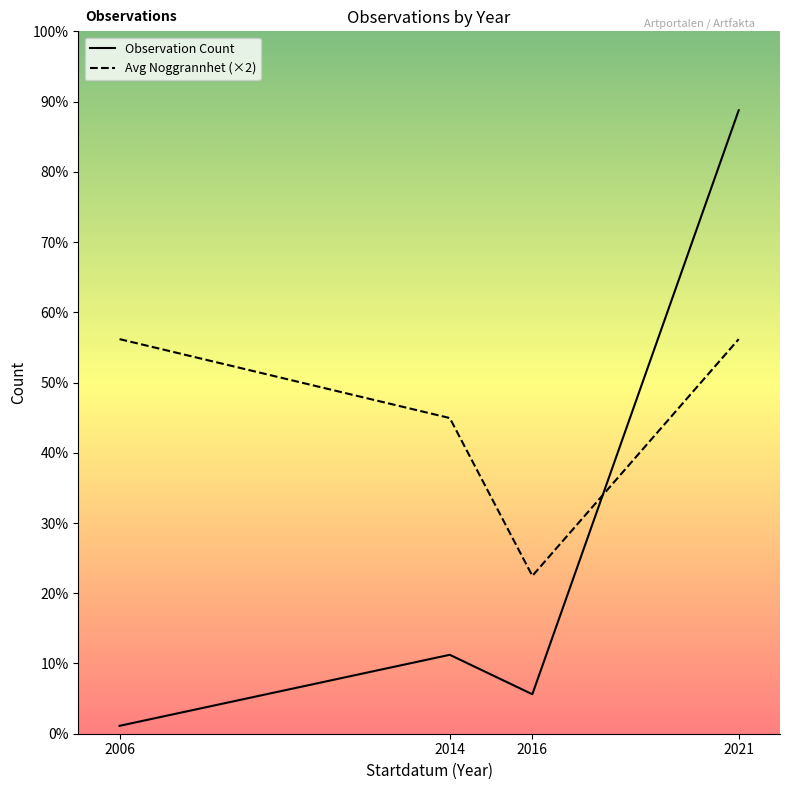

Reading left to right, what are all the values shown in this chart?

Observation Count: 1	10	5	79
Avg Noggrannhet (×2): 50	40	20	50